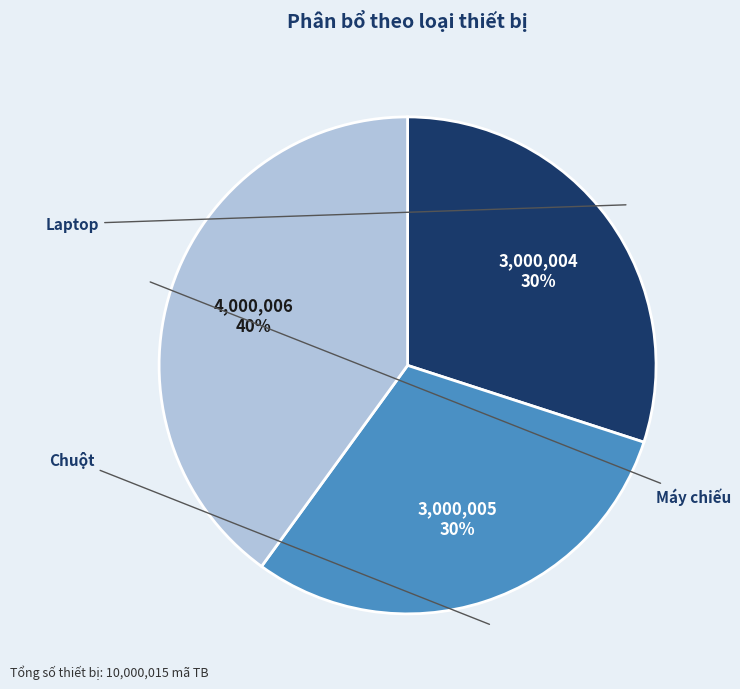

How much of the chart is everything except Laptop?

70.0%